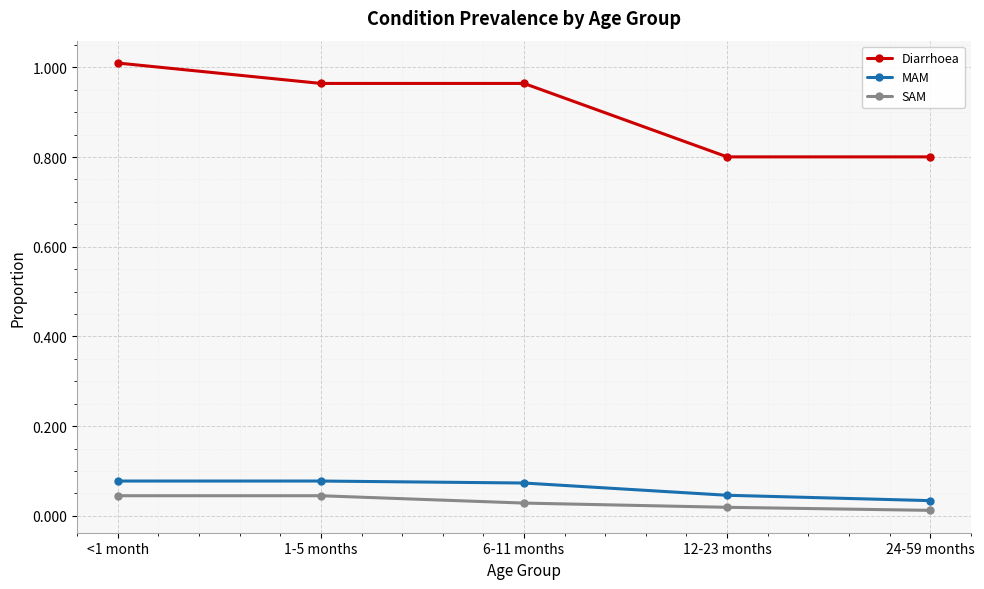

Is the value of Diarrhoea at 6-11 months greater than the value of MAM at 12-23 months?

Yes